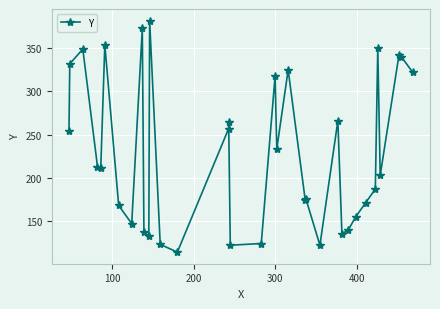

Is it true that the value at 7 is 31?

False